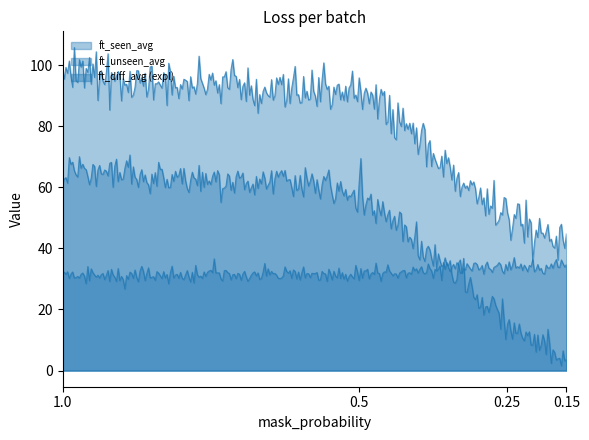

What is the minimum value for ft_unseen_avg?

31.1